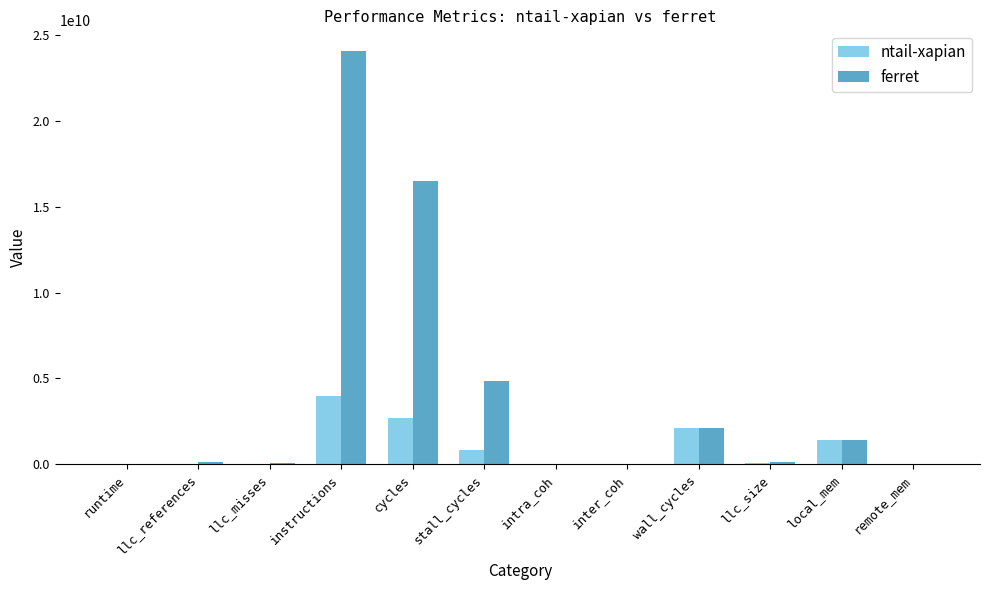

What are all the series names shown in the legend?

ntail-xapian, ferret